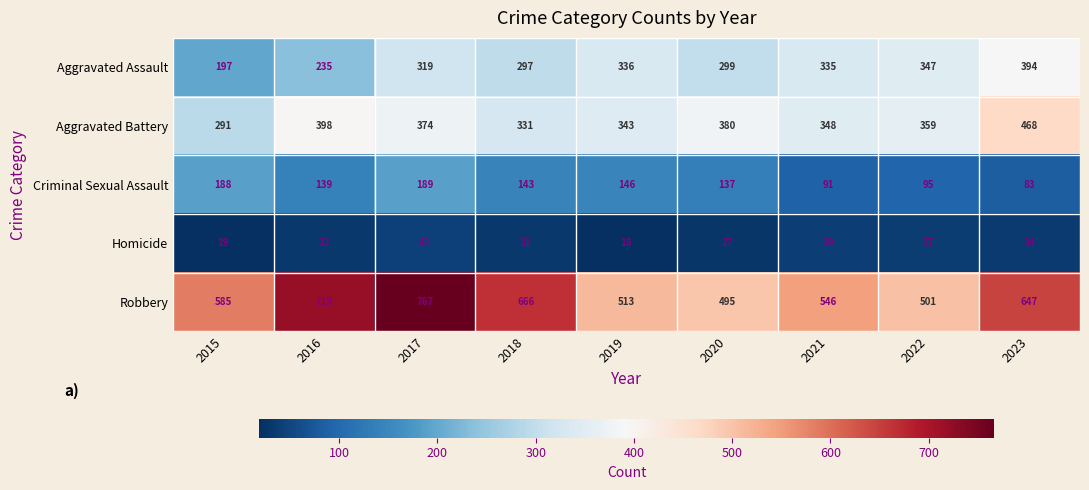

What is the difference between the Aggravated Assault values at 2023 and 2019?

58